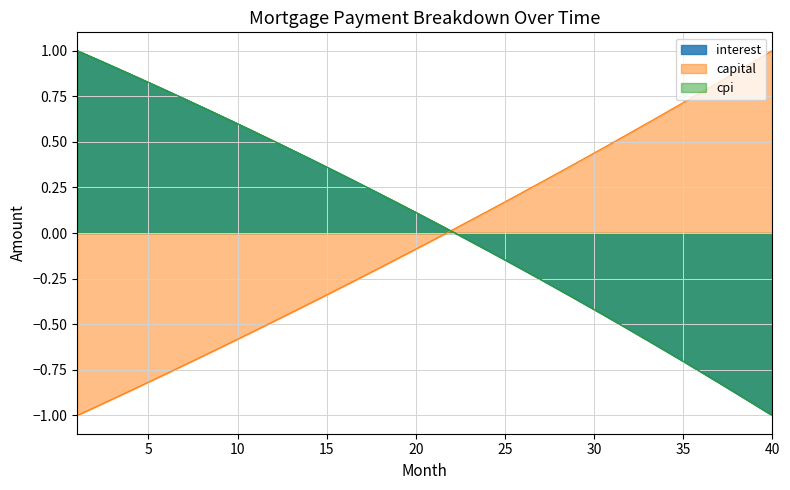

Which series changed the most between 13 and 24?

capital